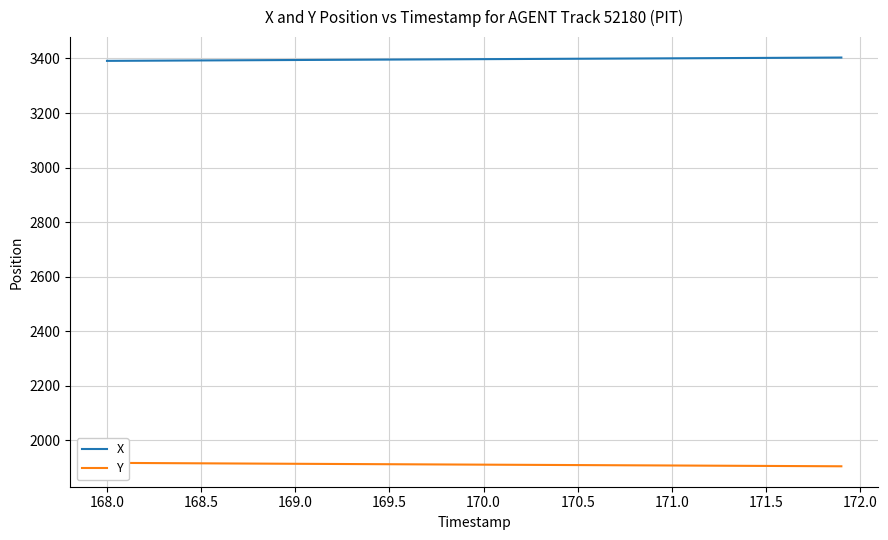

The X series shows 842.6 at 170.5. True or false?

False